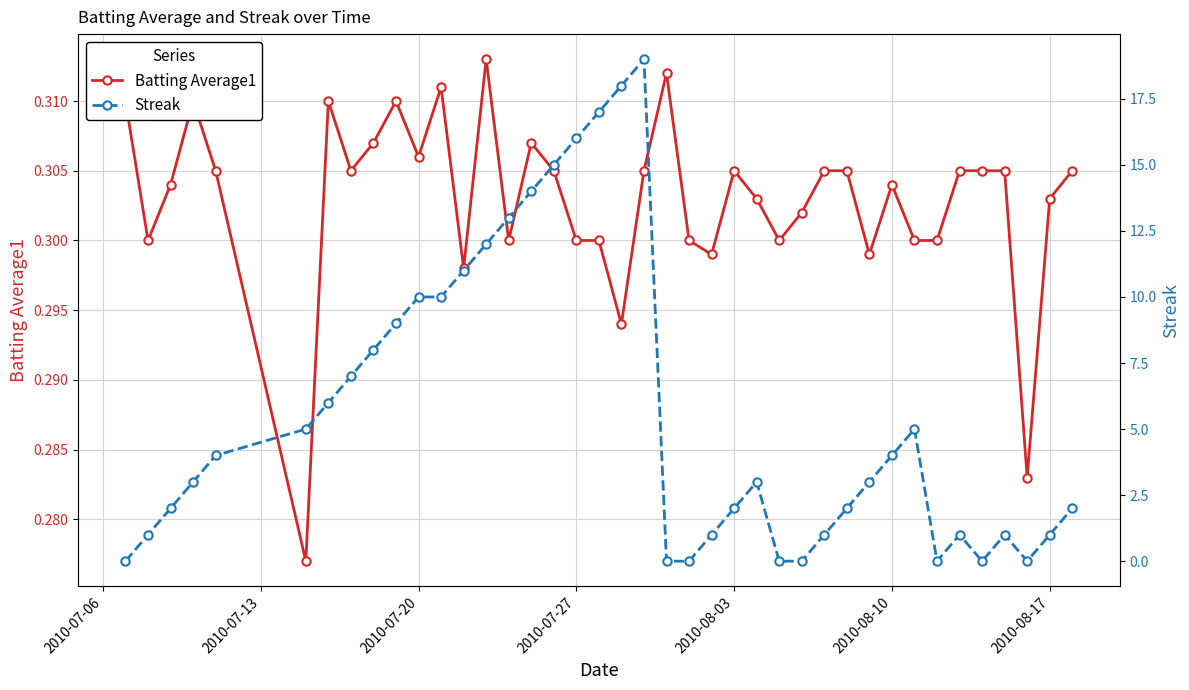

How many Batting Average1 values are between 0 and 1?

40